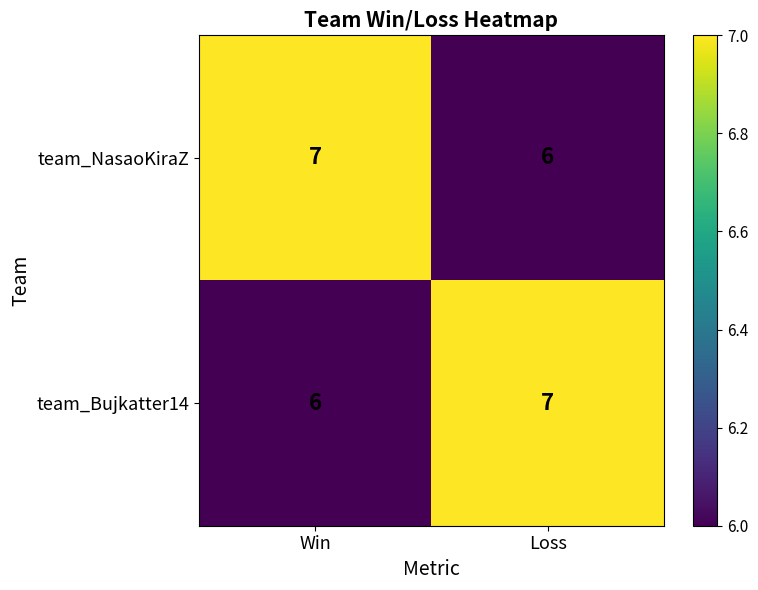

How many values in the team_NasaoKiraZ series are below 7?

1